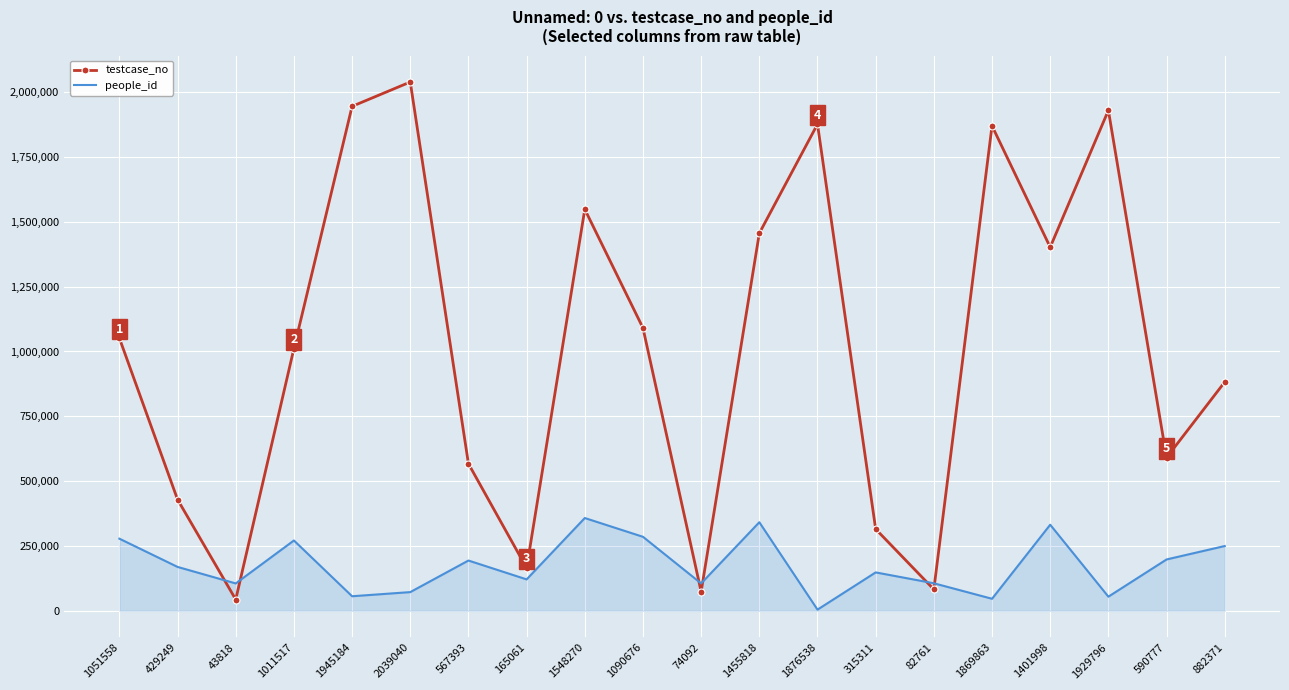

How many interior local peaks does the people_id series have?

6